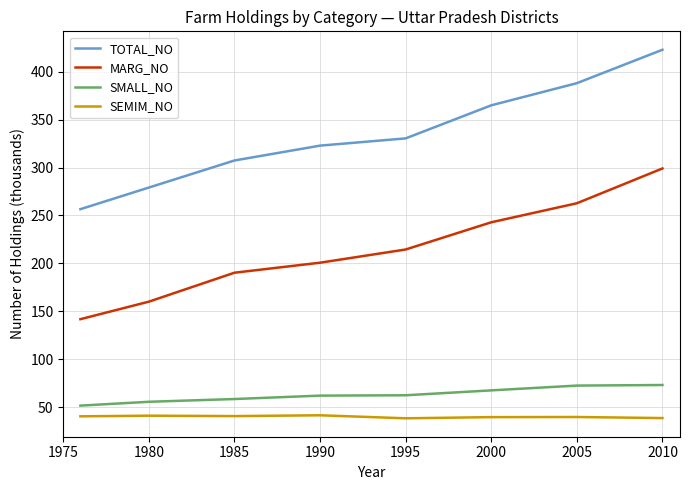

True or false: TOTAL_NO has more than 0 interior local peaks.

False